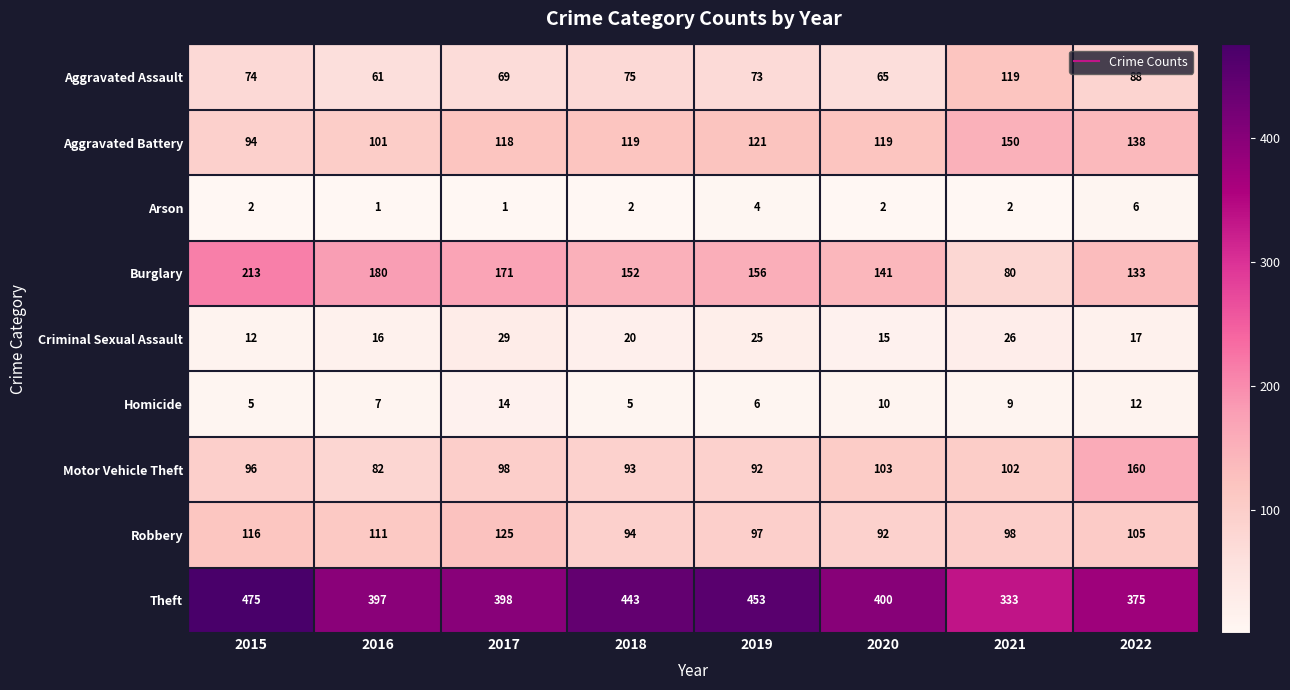

At which category is the sum across all series the highest?

2015